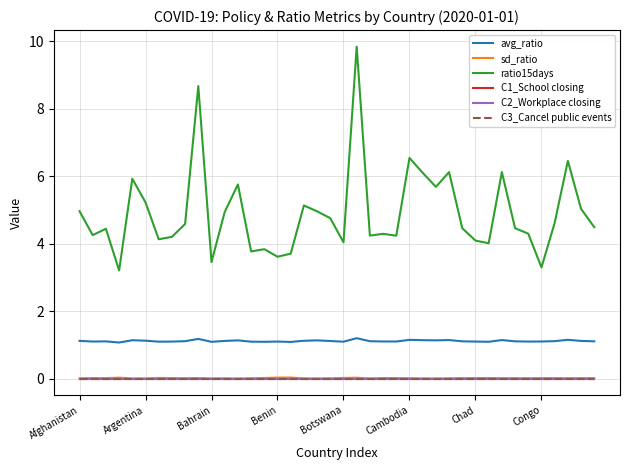

At which label does ratio15days first exceed 4?

Afghanistan